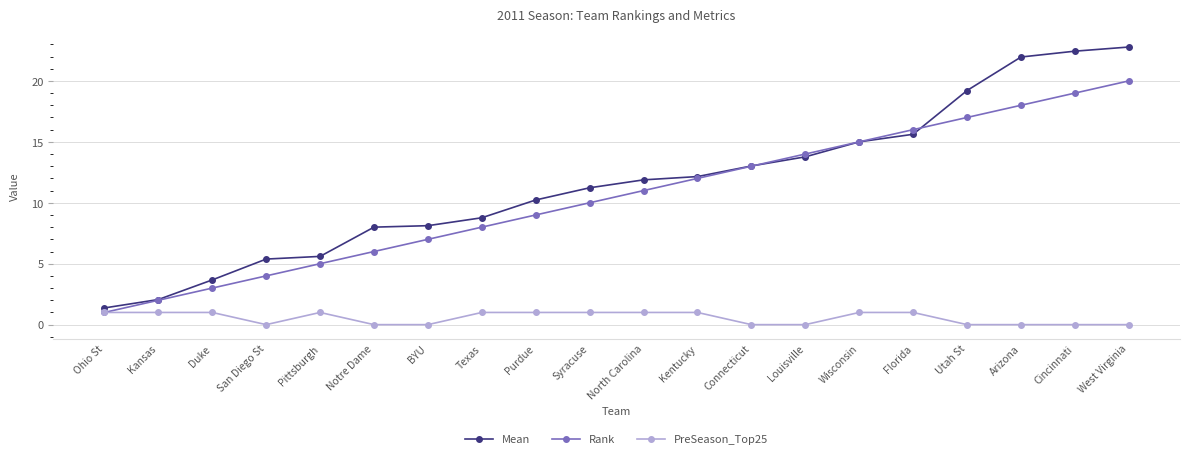

True or false: Rank has more than 0 points higher than both neighbors.

False